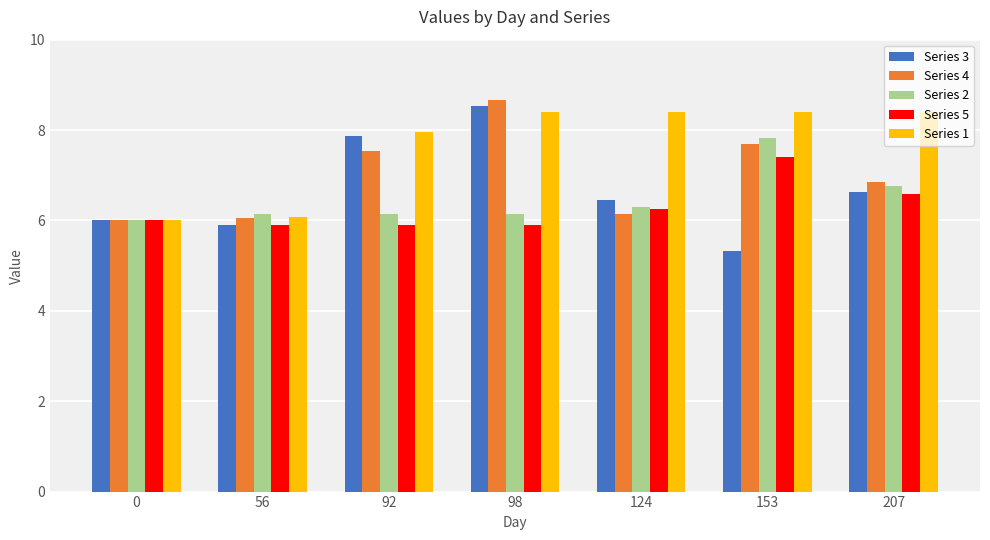

The value of Series 3 at 153 is 5.3. True or false?

True